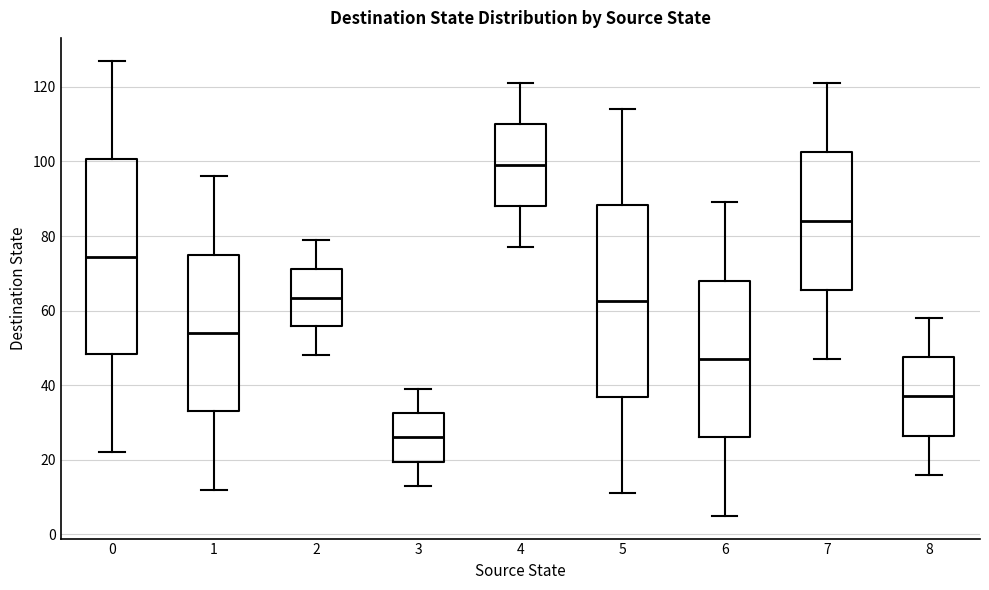

Reading left to right, read every box against the y-axis: the position of its median line, the range the box covers, and the ends of its whiskers. The values are not printed on the chart, so give them approximately, as read against the axis.

0: median 74, box 48 to 100, whiskers 22 to 128
1: median 54, box 34 to 76, whiskers 12 to 96
2: median 64, box 56 to 72, whiskers 48 to 80
3: median 26, box 20 to 32, whiskers 14 to 40
4: median 100, box 88 to 110, whiskers 78 to 122
5: median 62, box 36 to 88, whiskers 12 to 114
6: median 48, box 26 to 68, whiskers 6 to 90
7: median 84, box 66 to 102, whiskers 48 to 122
8: median 38, box 26 to 48, whiskers 16 to 58